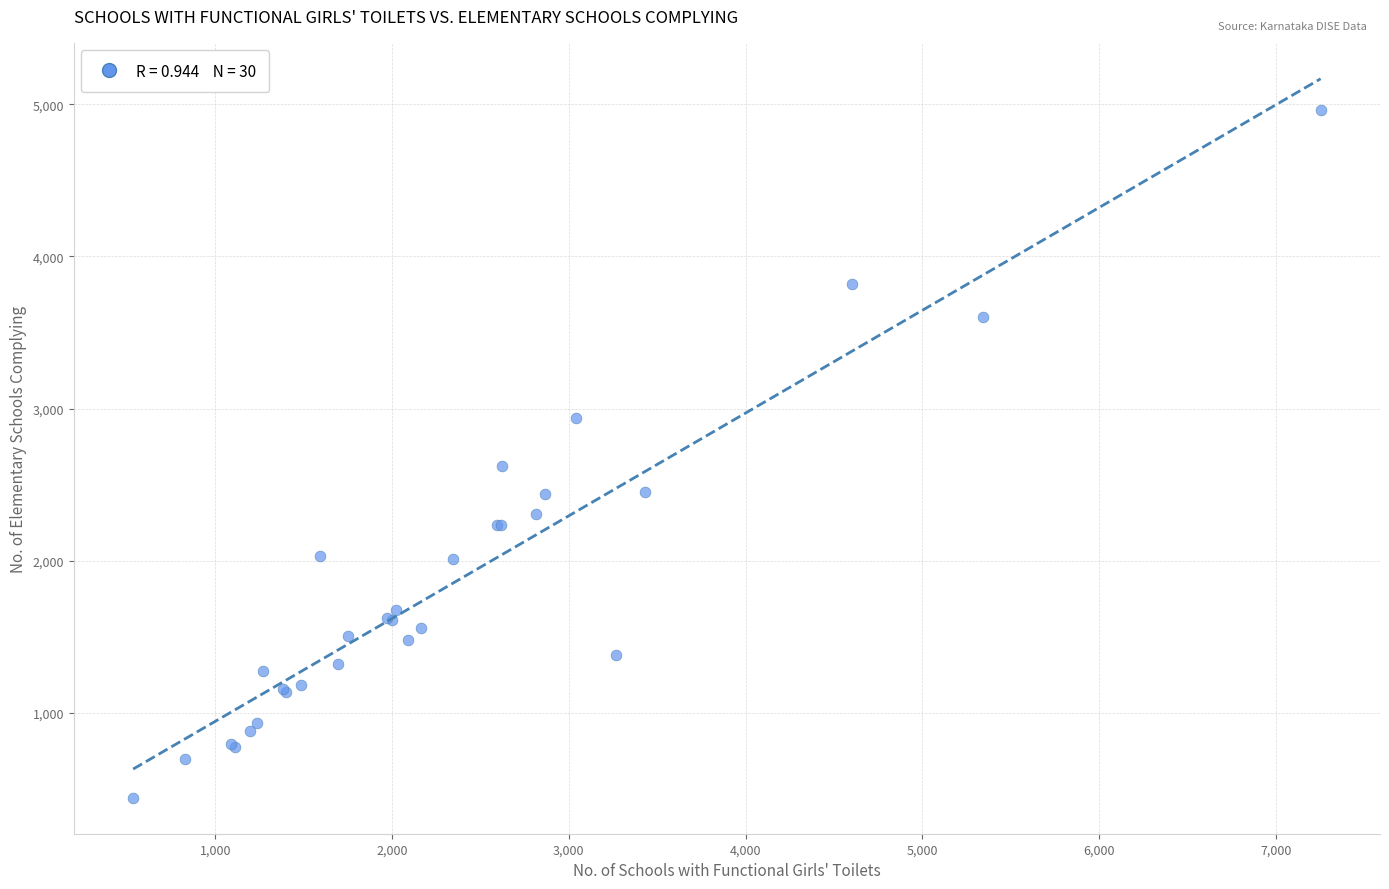

What Y value in the scatter plot is closest to 2701?

2621